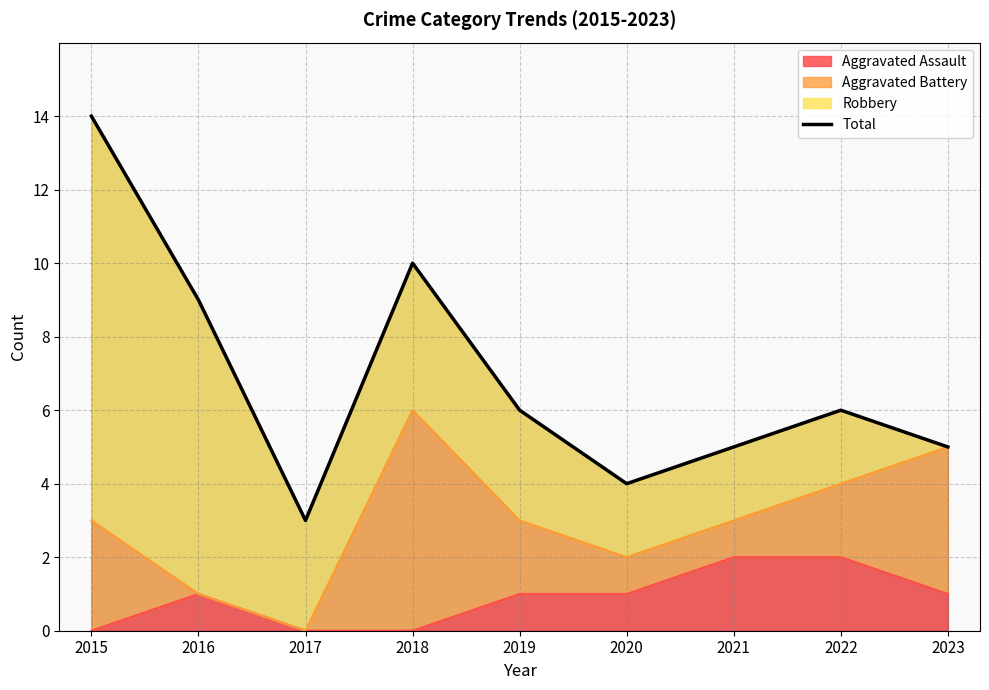

Which label corresponds to the largest value in the chart?

2015